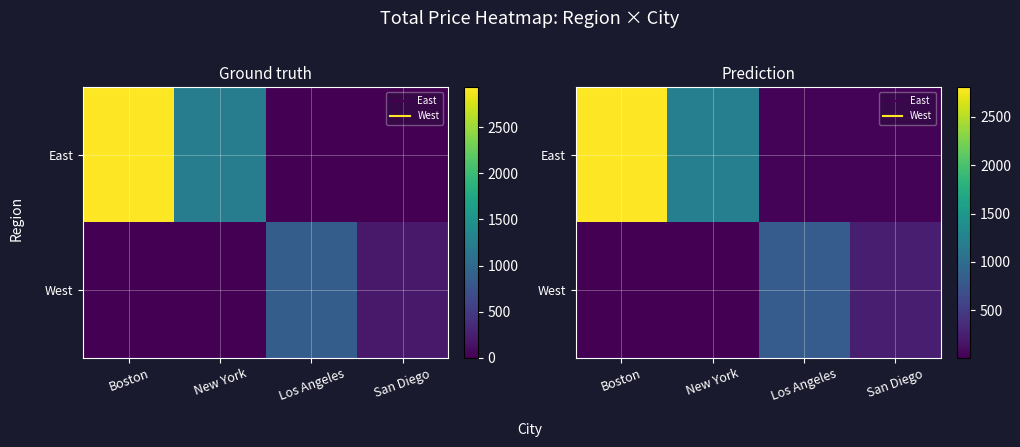

The value of West at New York is 7.8. True or false?

True